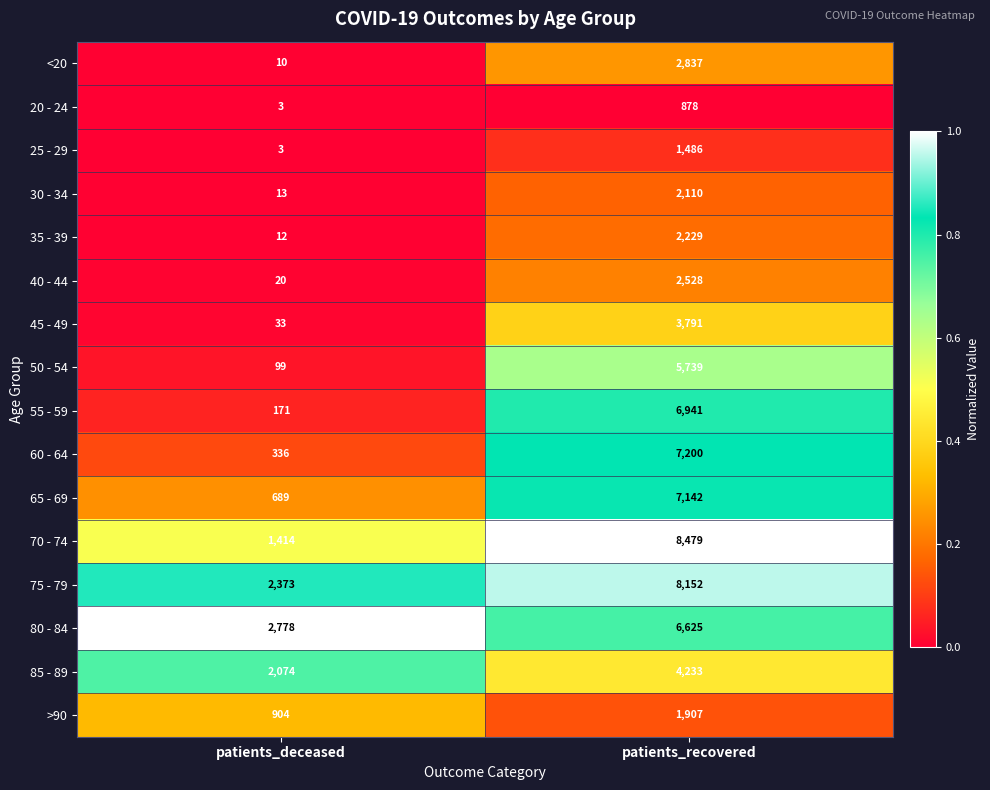

List the series in order of their peak value, highest first.

70 - 74, 75 - 79, 60 - 64, 65 - 69, 55 - 59, 80 - 84, 50 - 54, 85 - 89, 45 - 49, <20, 40 - 44, 35 - 39, 30 - 34, >90, 25 - 29, 20 - 24